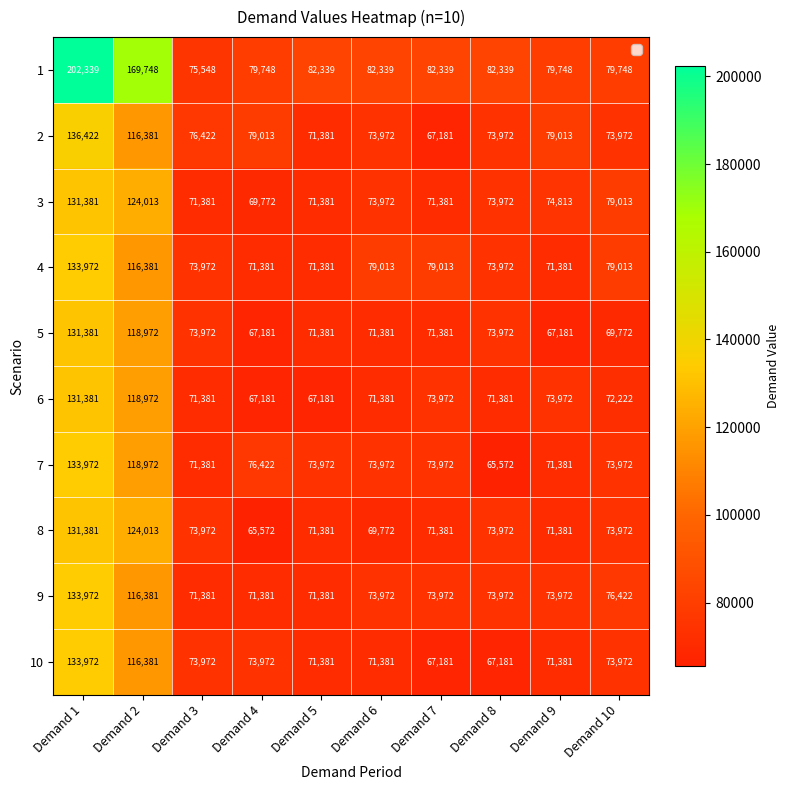

What is the smallest value displayed?

65572